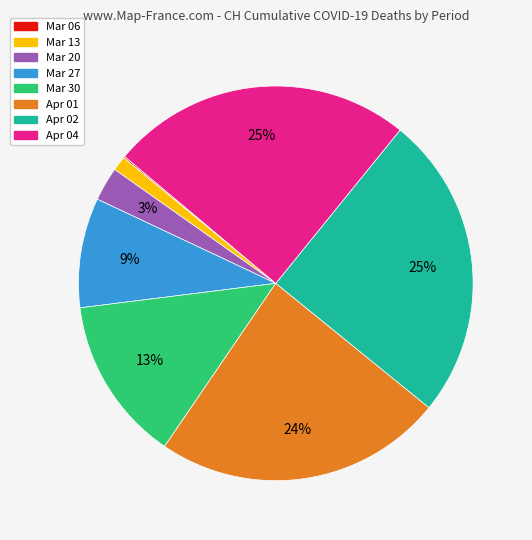

Does any single category account for the majority?

No